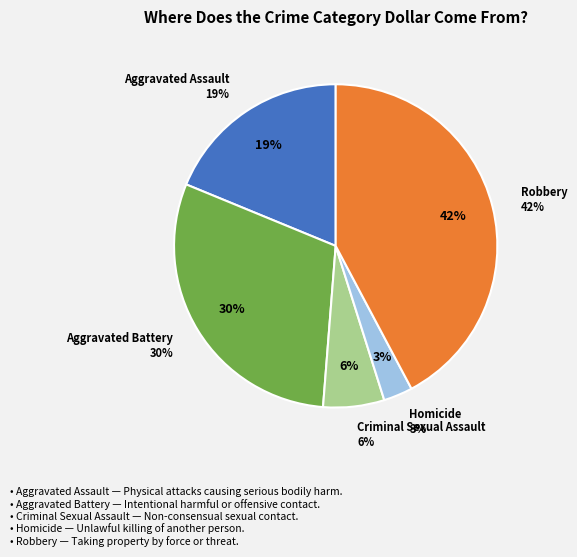

Between Homicide and Criminal Sexual Assault, which is larger?

Criminal Sexual Assault